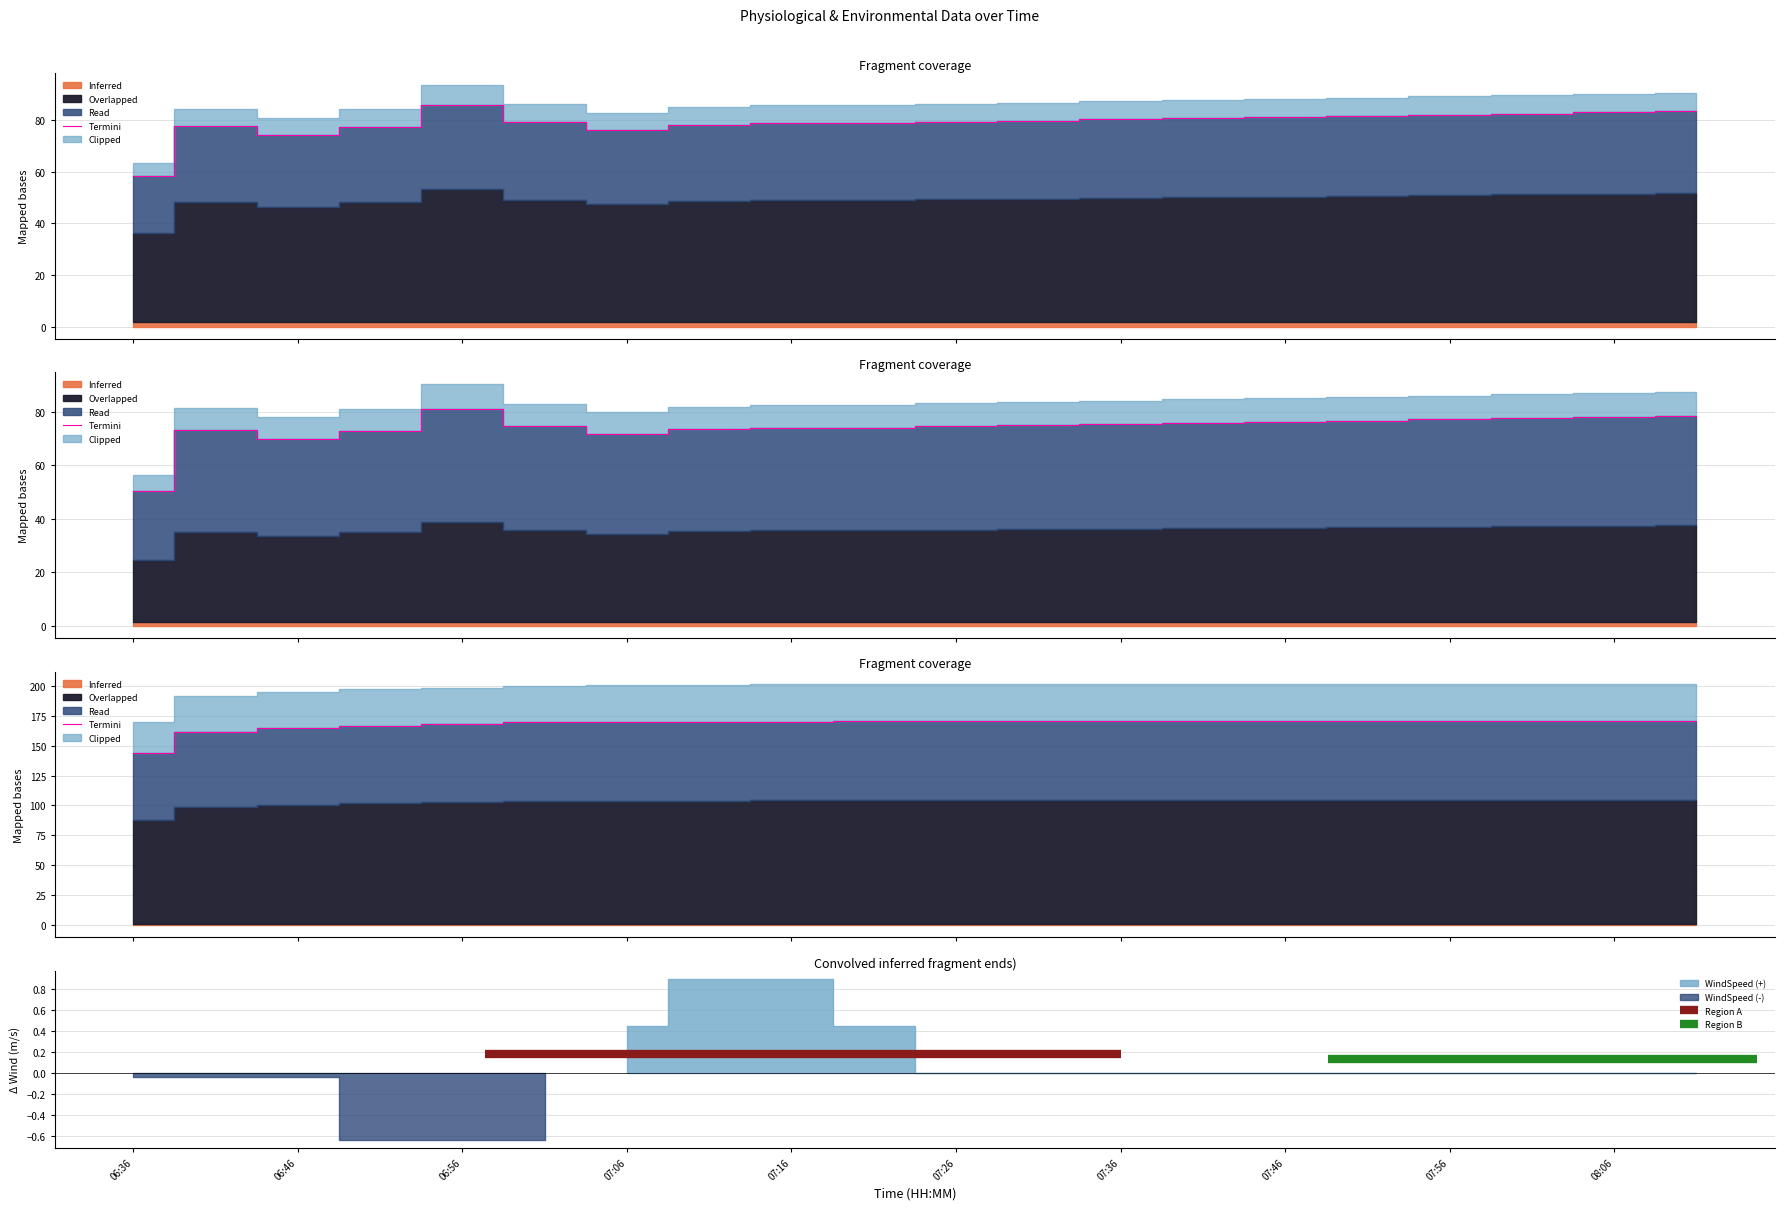

What is the total value across all series at 9?

323.1